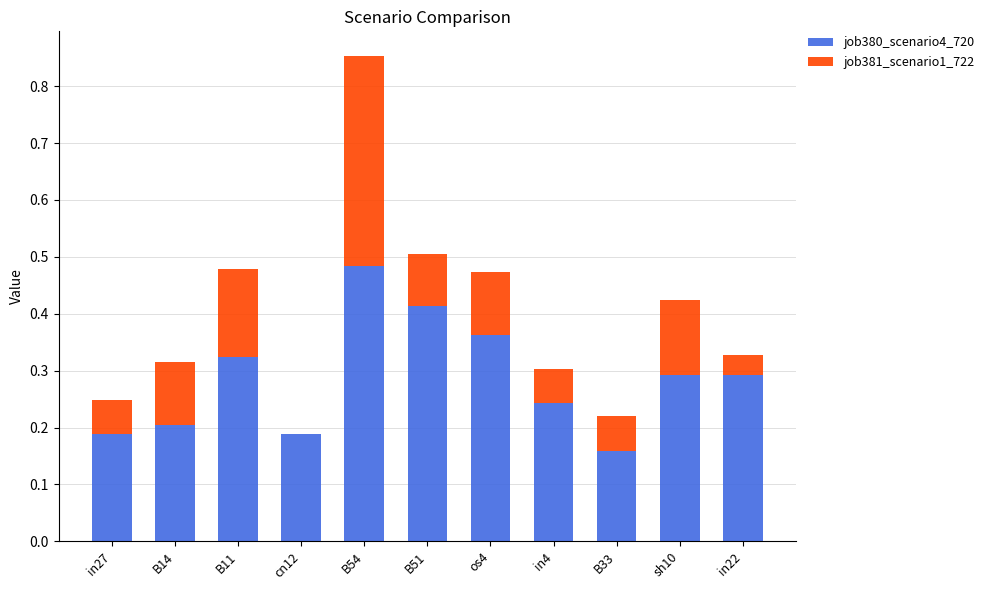

At which label does job380_scenario4_720 reach its peak?

B54